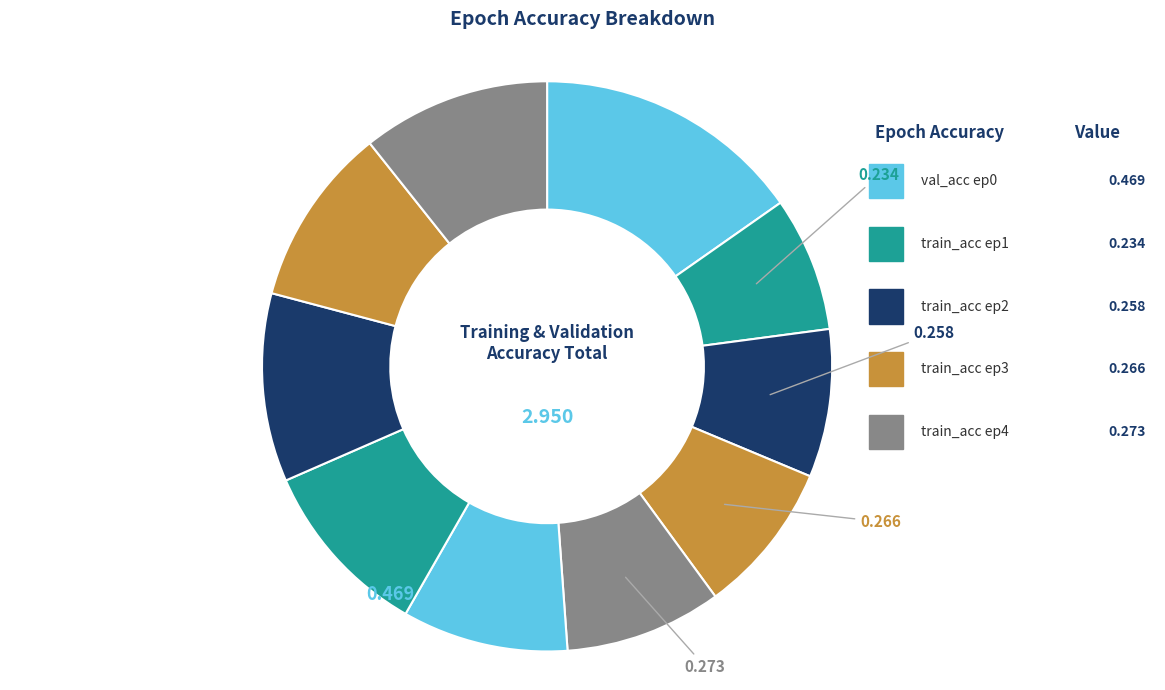

How many slices are in this pie chart?

10